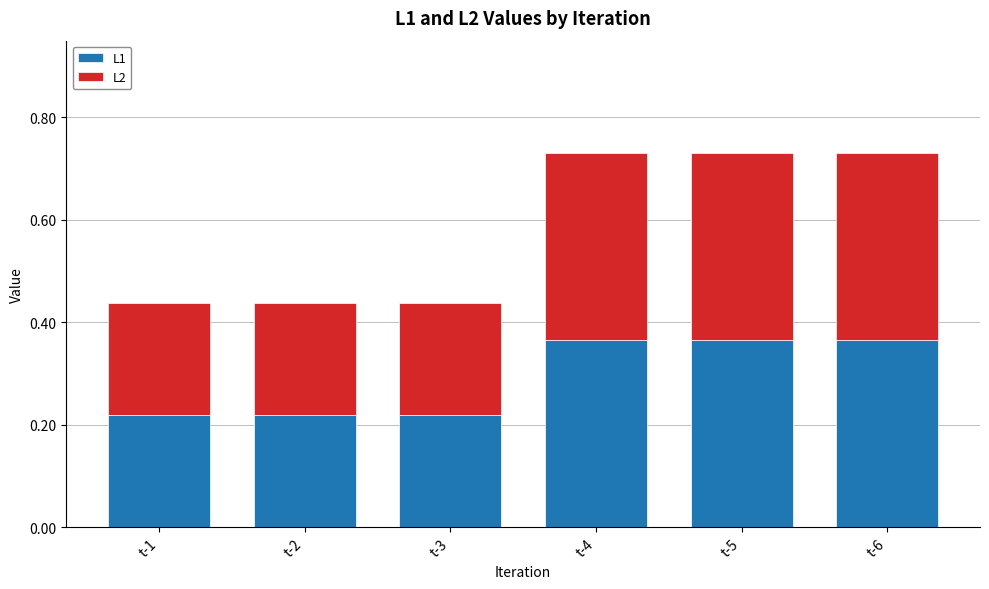

What is the sum of all L1 values?

1.8